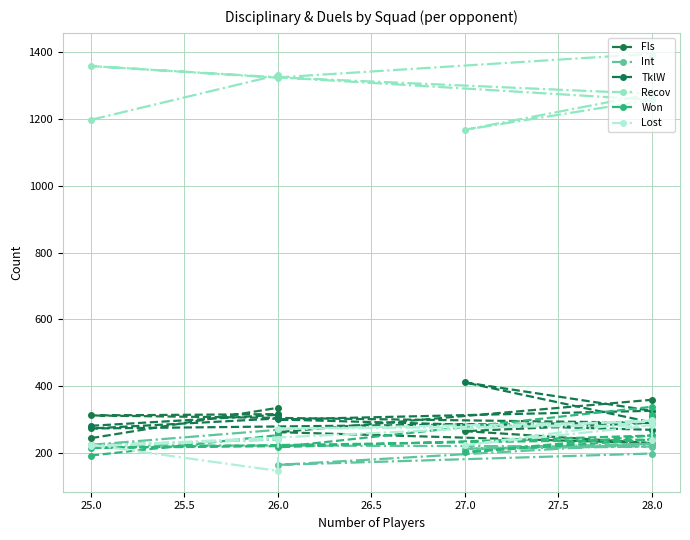

Does the chart have visible grid lines?

Yes